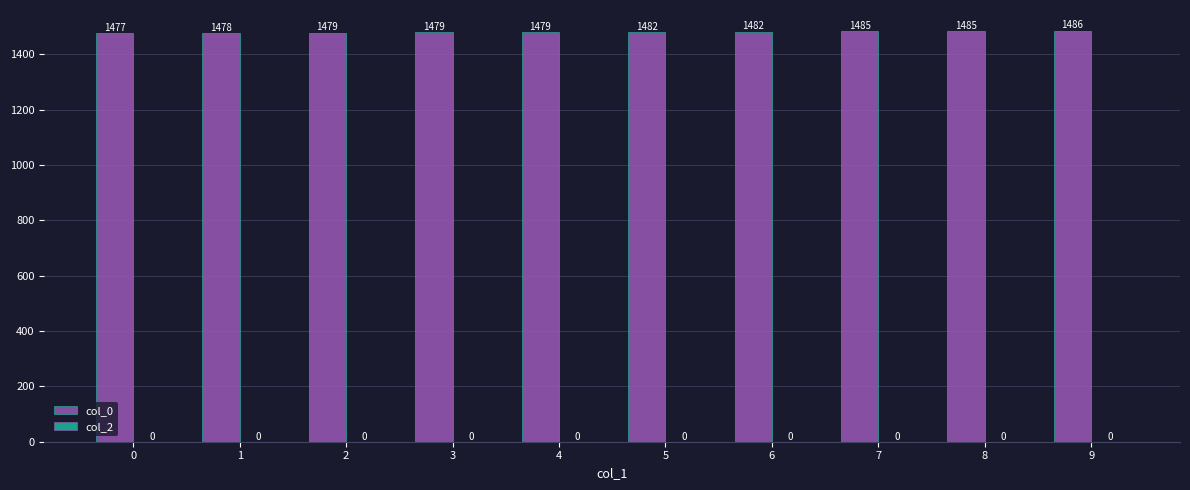

What is the maximum value shown in the chart?

1485.8